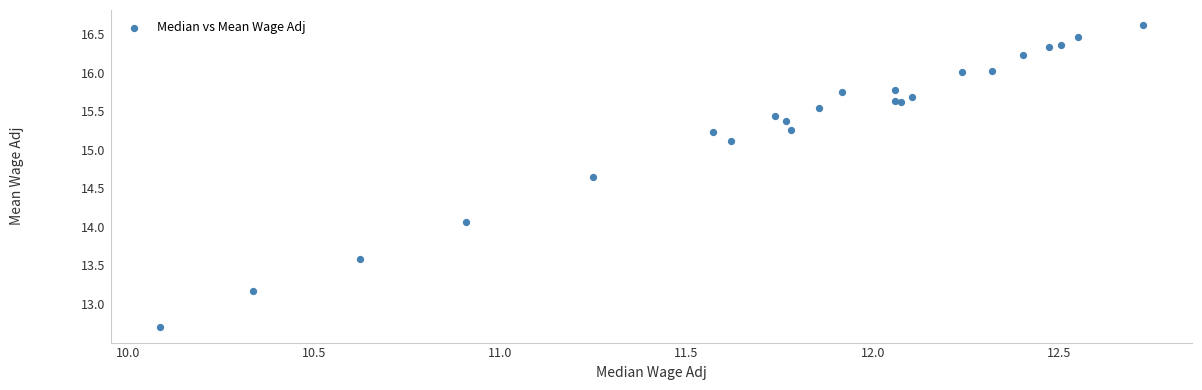

What Y value in the scatter plot is closest to 14?

14.1